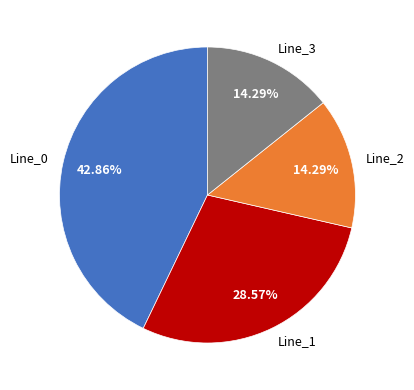

The Line_3 slice represents 24% of the pie. True or false?

False